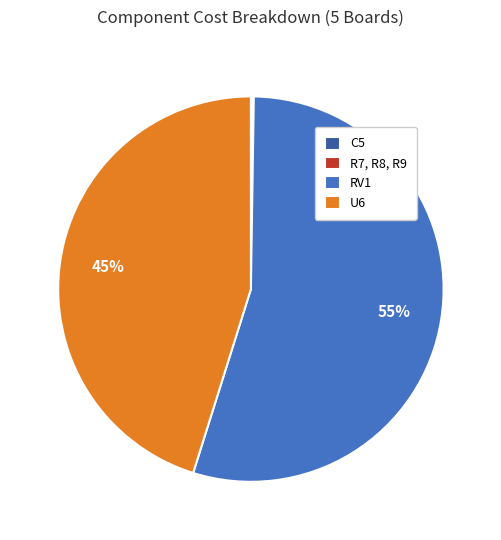

To the nearest percent, what percentage of the pie is U6?

45%